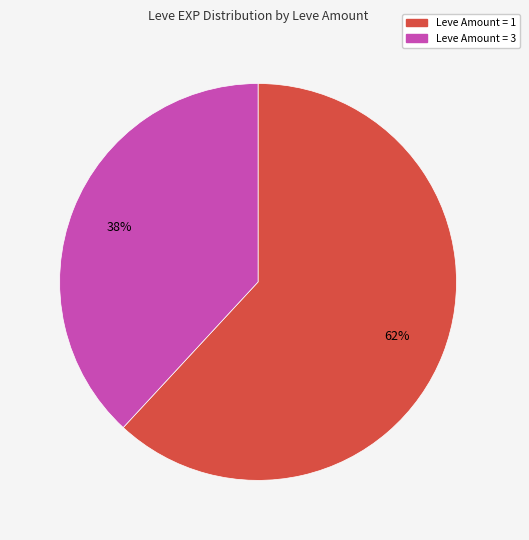

To the nearest percent, what is the average slice percentage?

50%